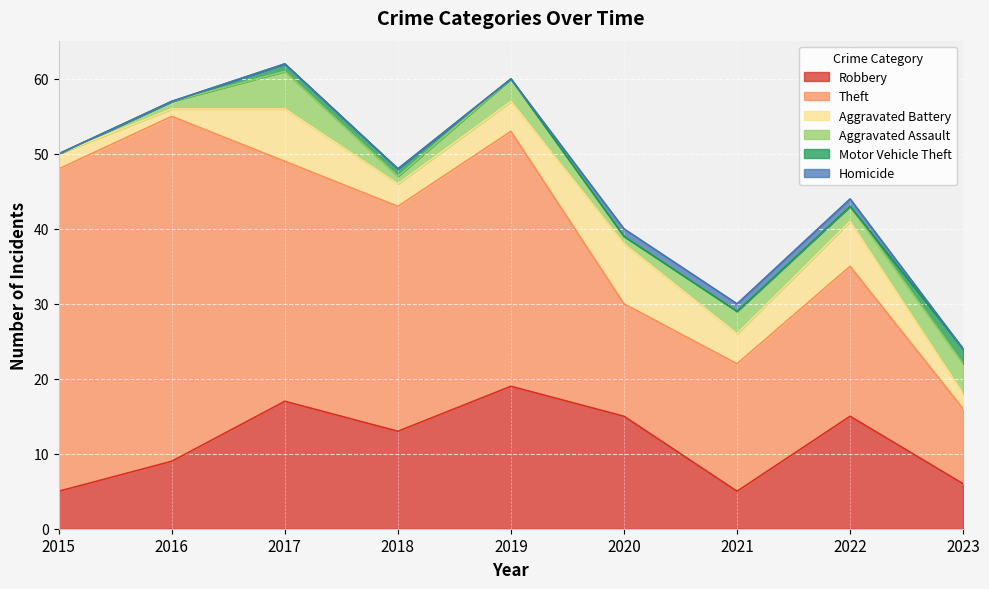

True or false: Aggravated Battery and Theft cross at least once.

False